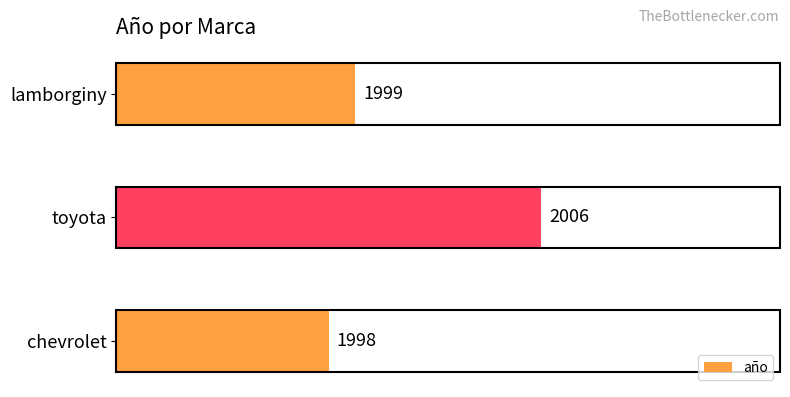

What is the difference between the maximum and minimum values?

8